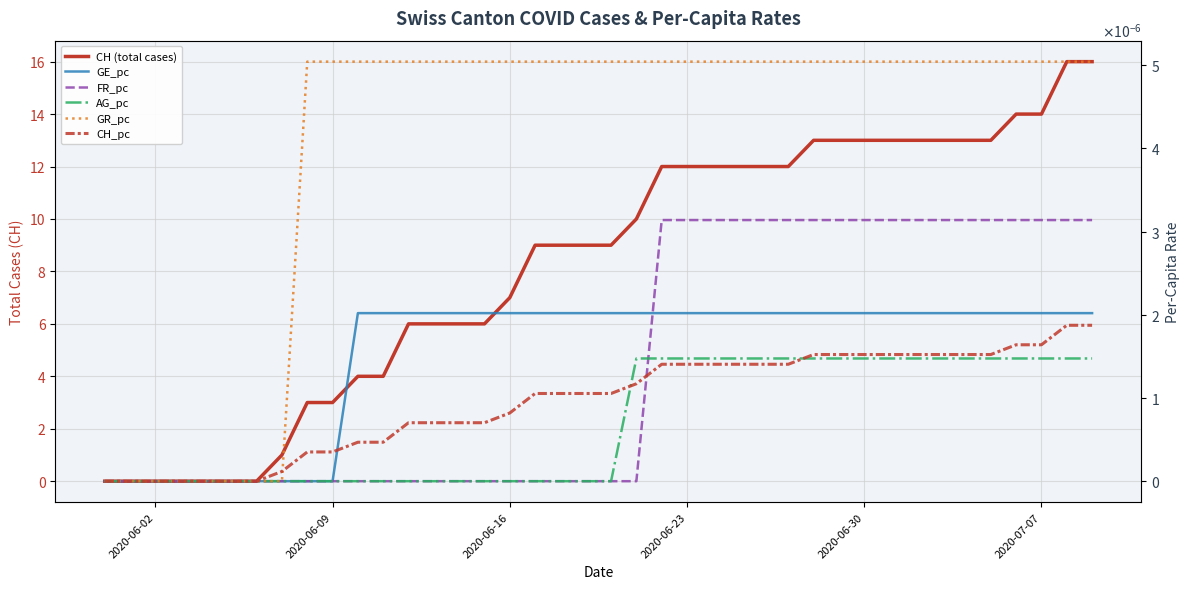

True or false: GR_pc and CH (total cases) intersect in this chart.

False